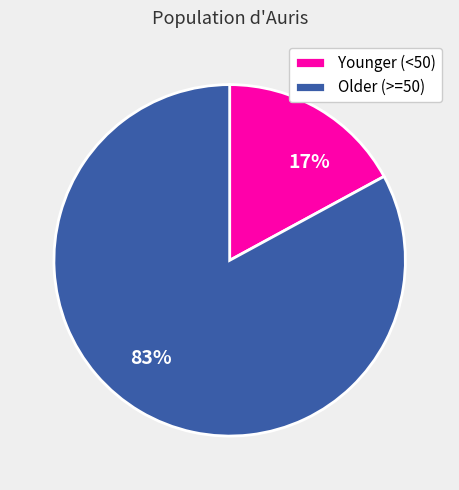

Between Younger (<50) and Older (>=50), which is larger?

Older (>=50)